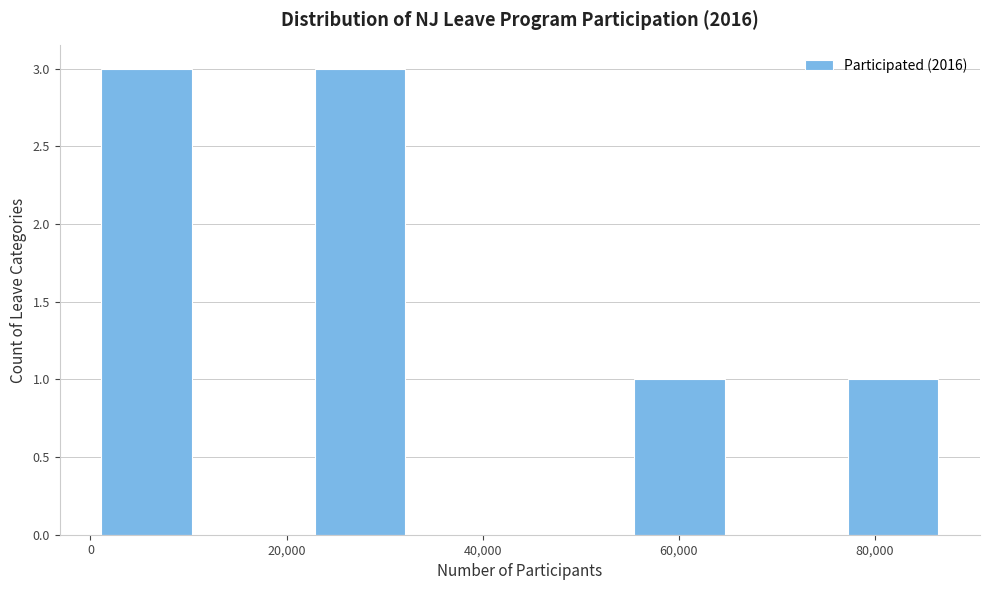

Reading left to right, transcribe this chart: for each bar, give the range it covers on the x-axis and its height. Neither the bar edges nor the heights are printed on the chart, so give them approximately, as read against the axes.

2000 to 12000: 3
12000 to 22000: 0
22000 to 34000: 3
34000 to 44000: 0
44000 to 56000: 0
56000 to 66000: 1
66000 to 78000: 0
78000 to 88000: 1